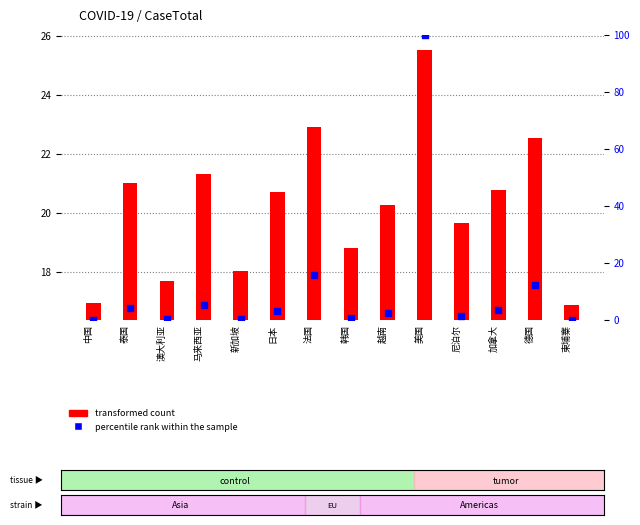

What is the total value across all series at 中国?

17.0